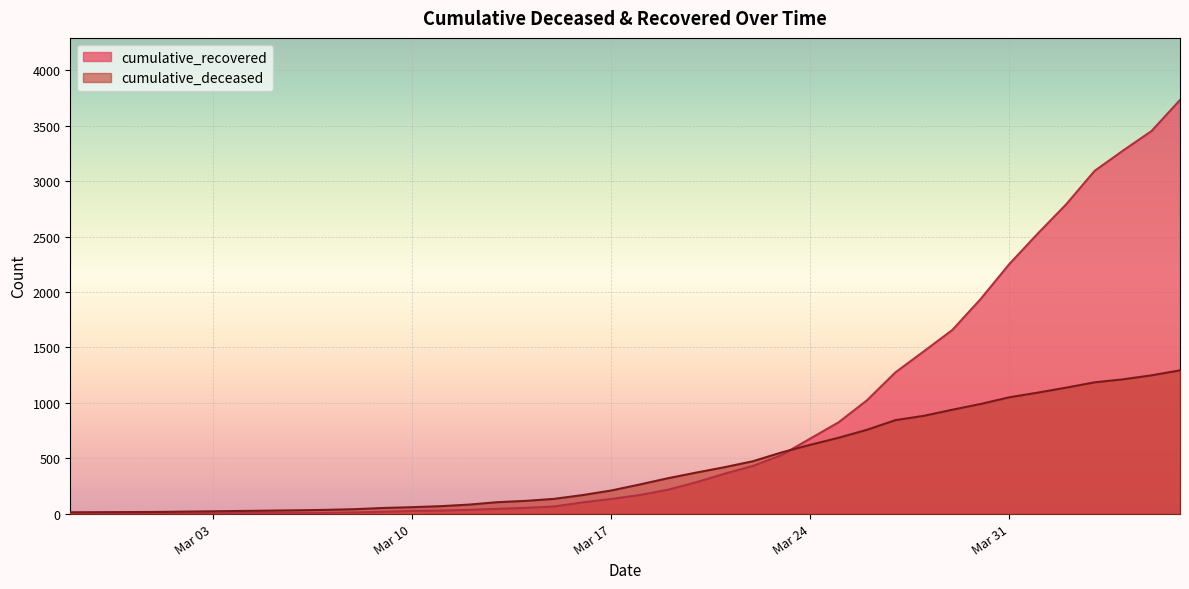

What is the difference between the maximum and minimum values in the cumulative_deceased series?

1280